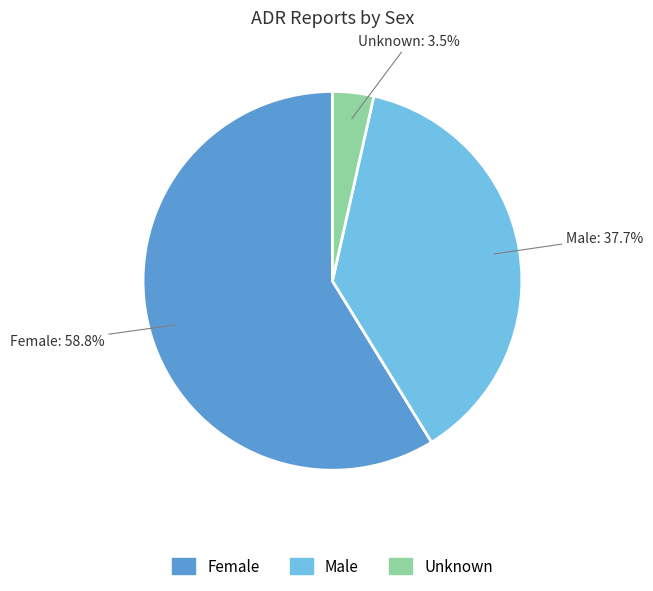

To the nearest percent, what percentage of the pie is Female?

59%